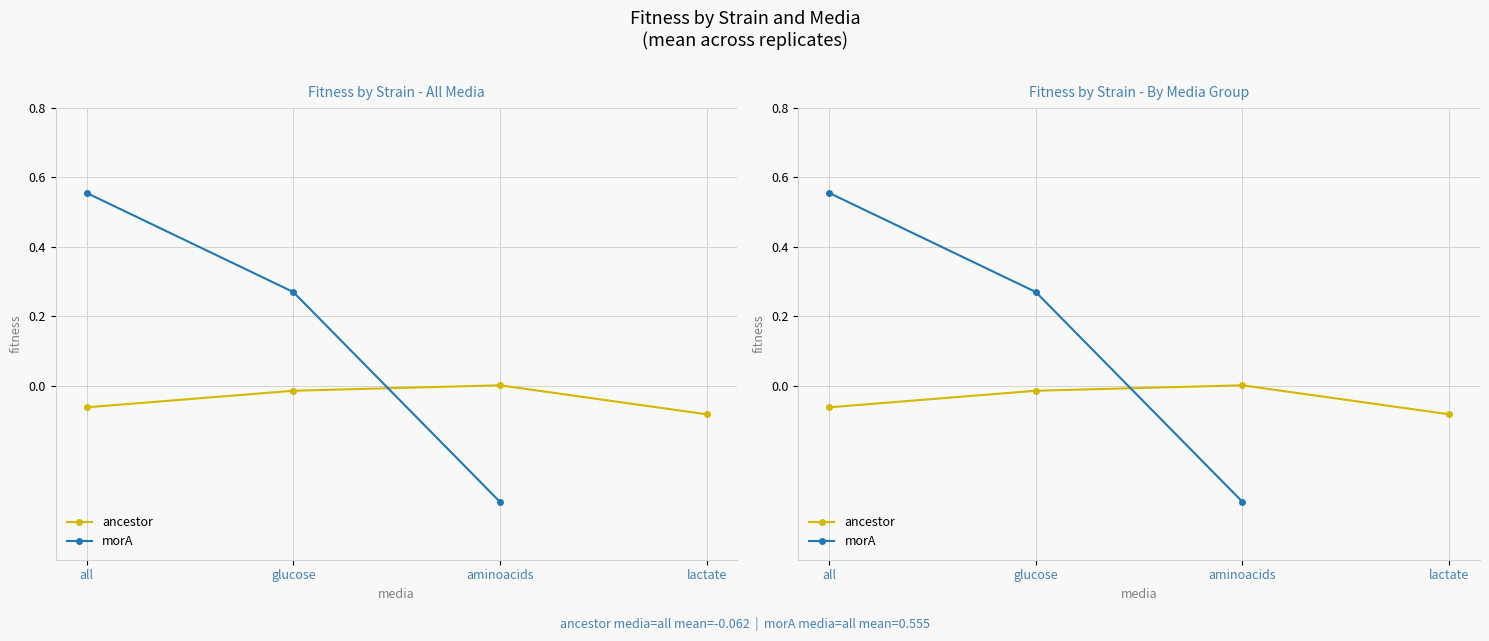

At which category is the sum across all series the highest?

all